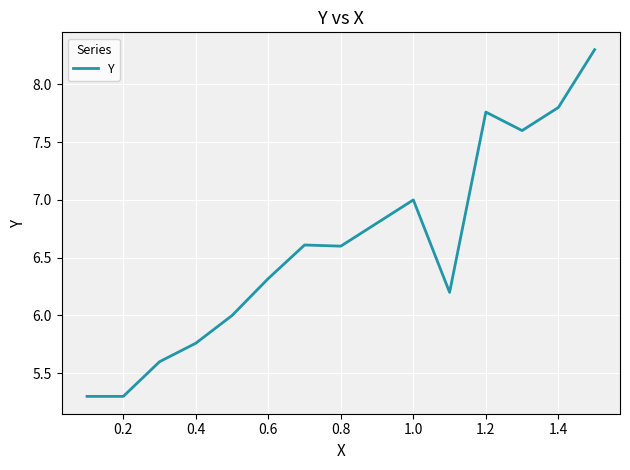

What is the difference between the maximum and second lowest values?

3.0